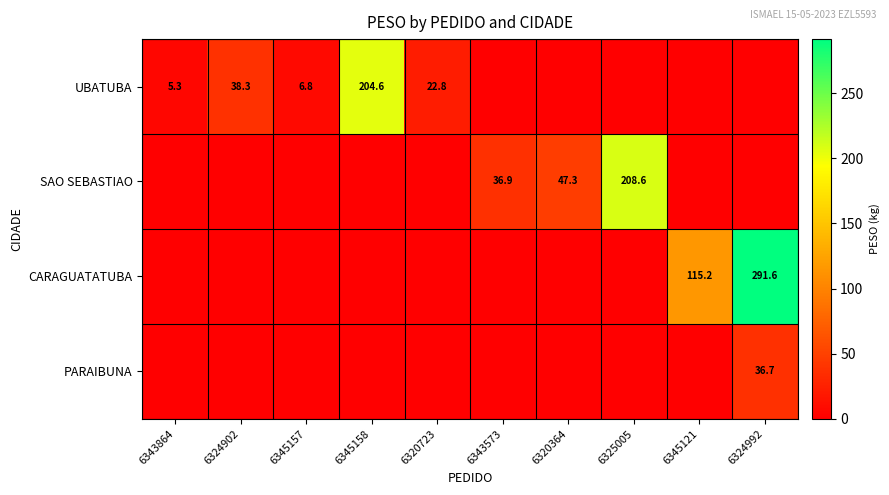

What is the total value across all series at 6345158?

204.6